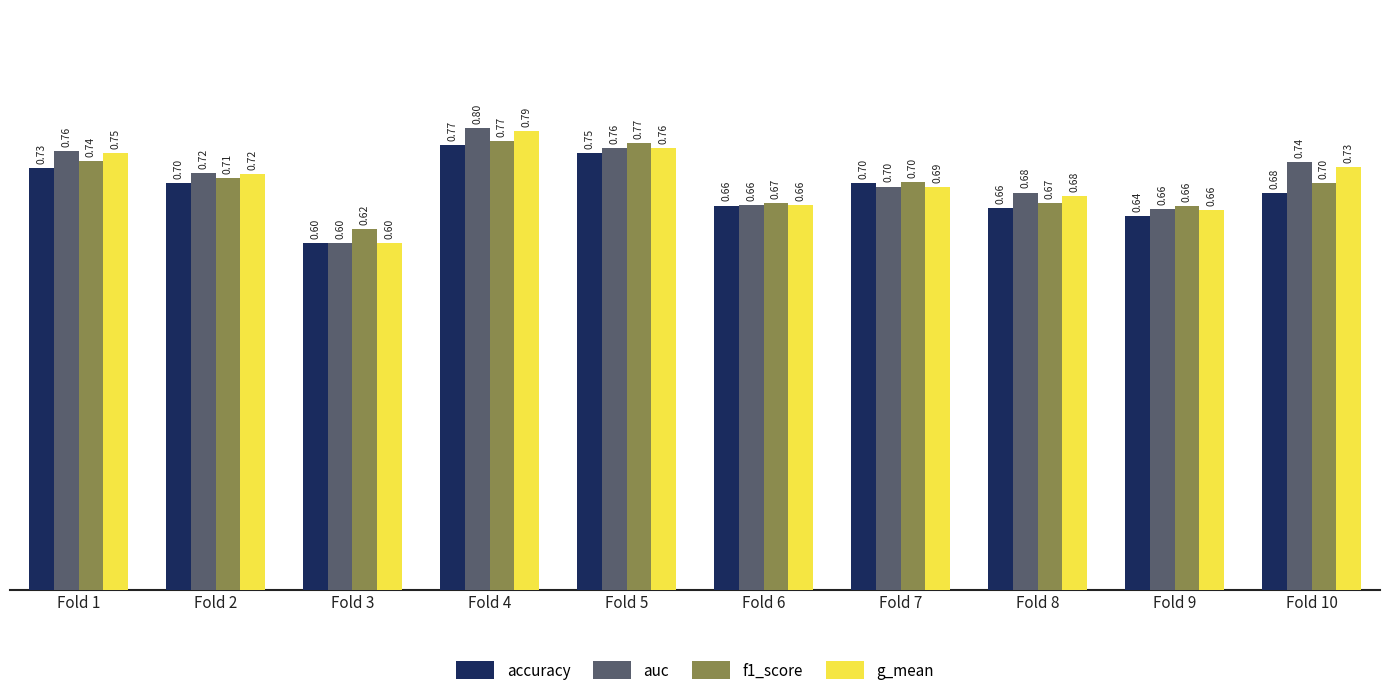

The g_mean series shows 0.2 at Fold 10. True or false?

False